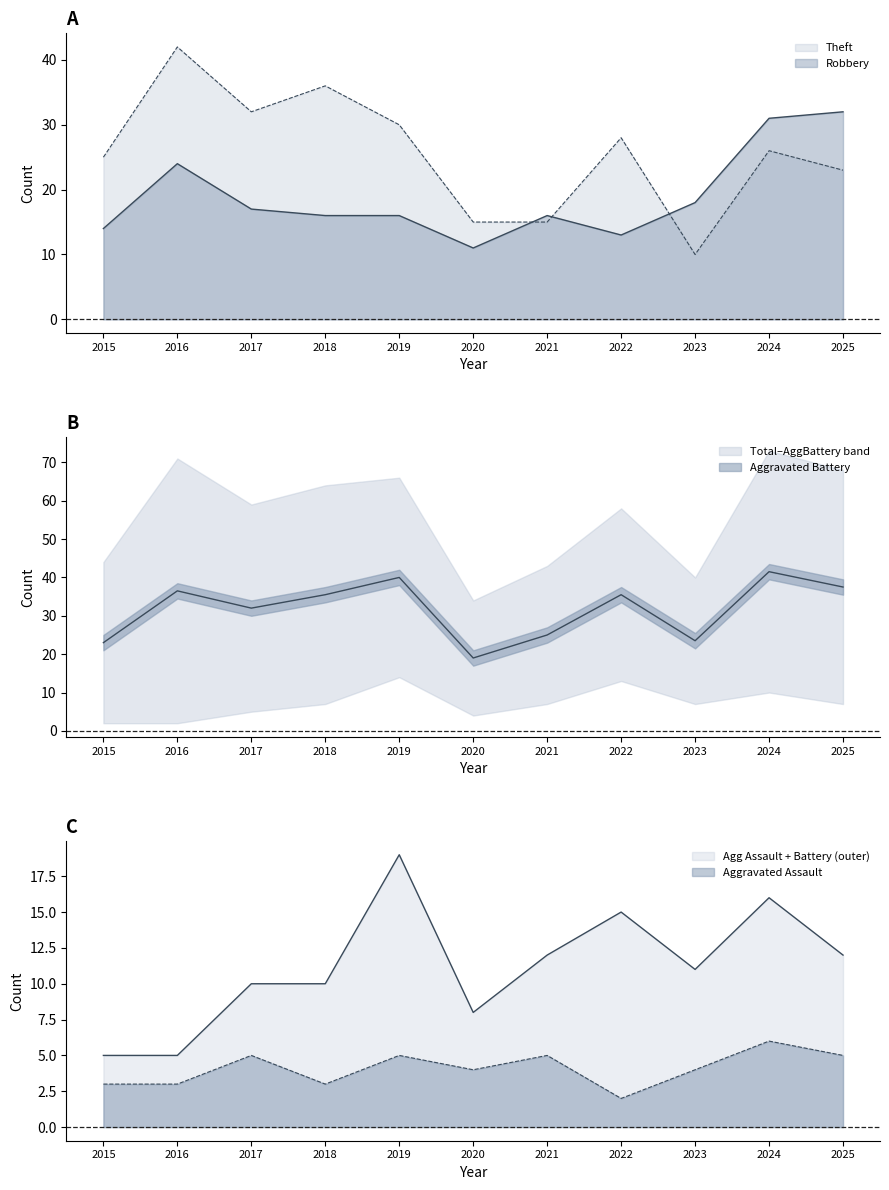

Where does the Aggravated Assault series first go above 4?

2017